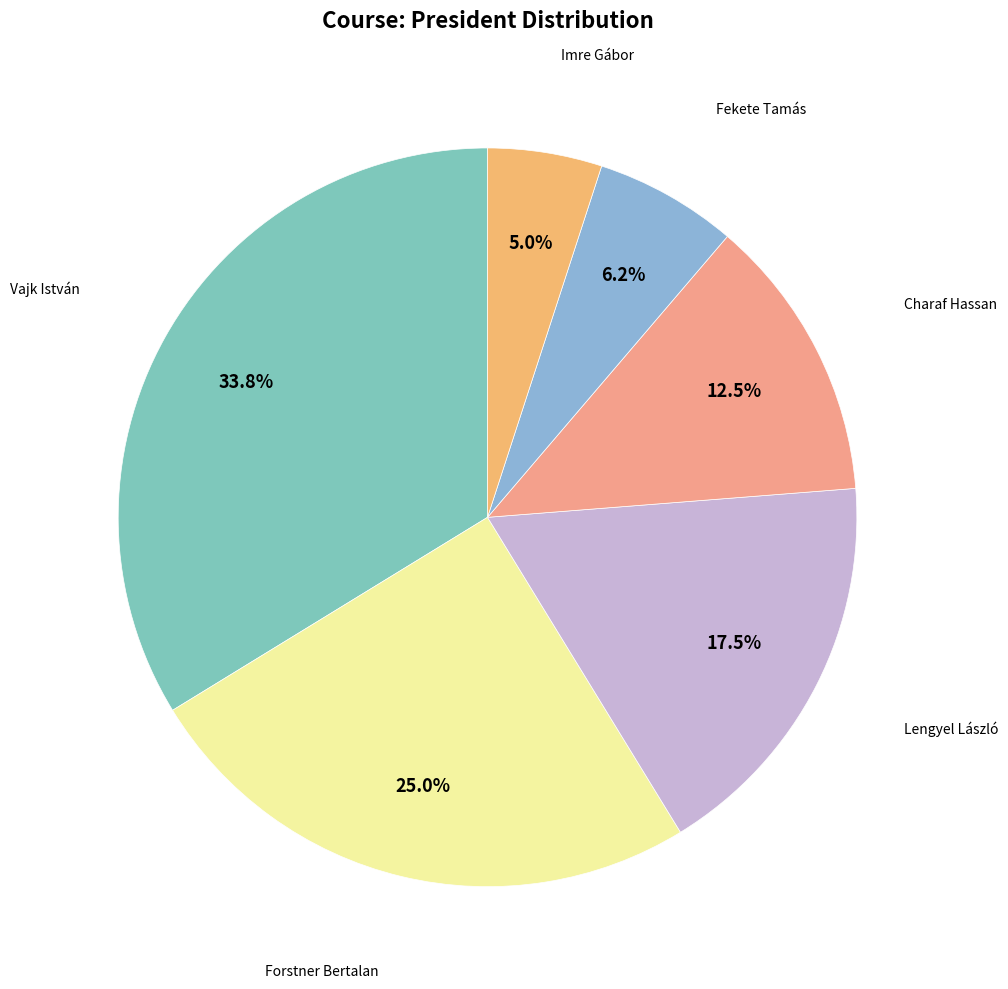

What percentage is NOT represented by Charaf Hassan?

87.5%